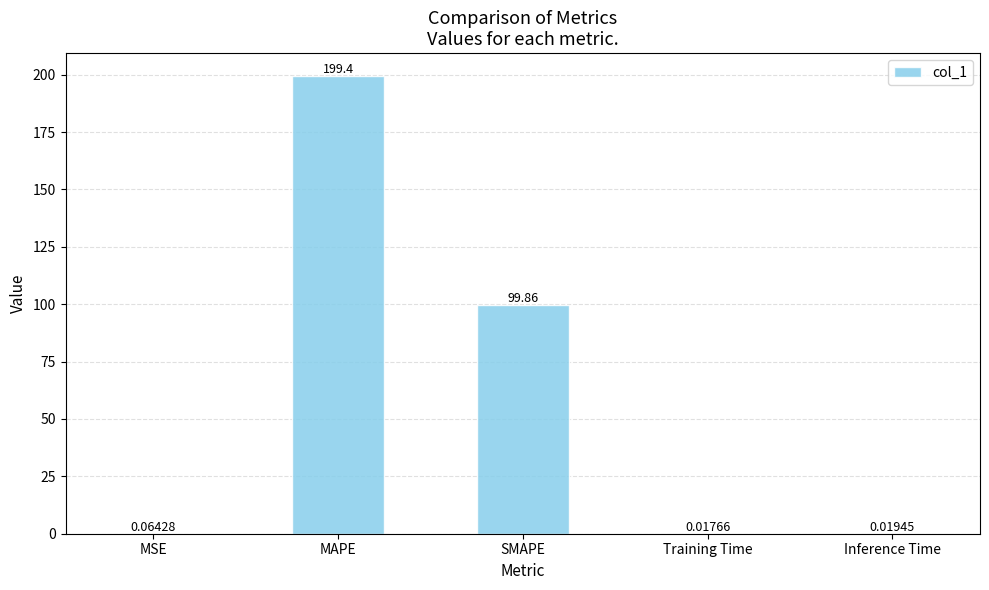

The value at SMAPE is 68.6. True or false?

False